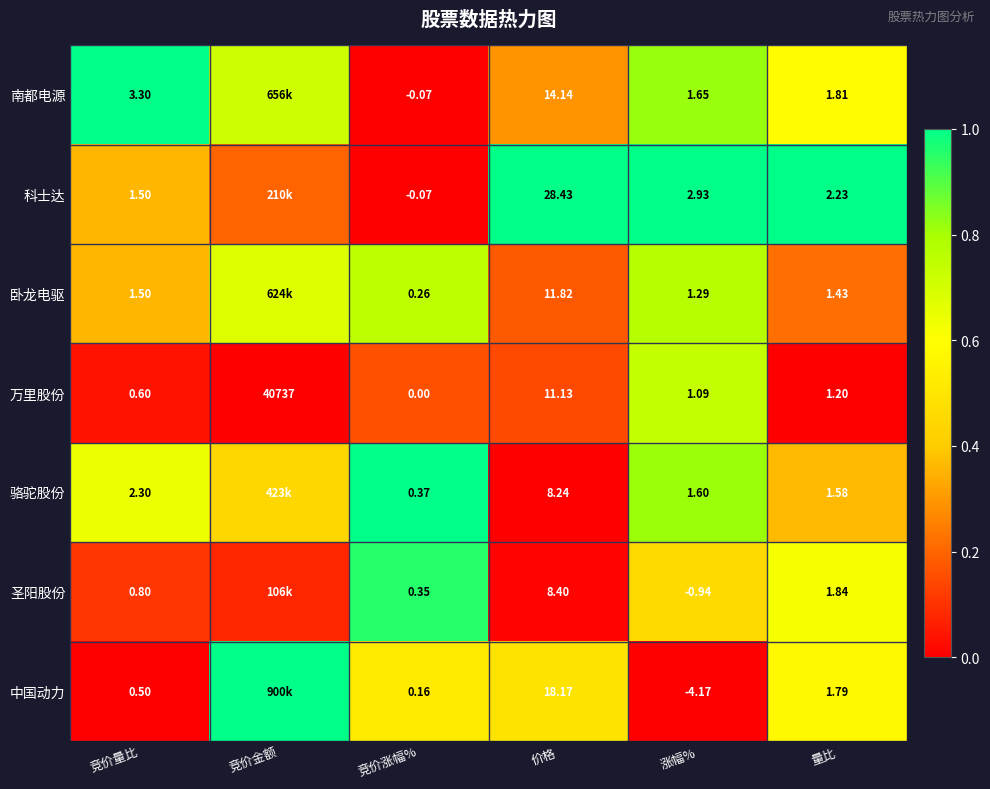

Which series changed the most between 价格 and 量比?

科士达